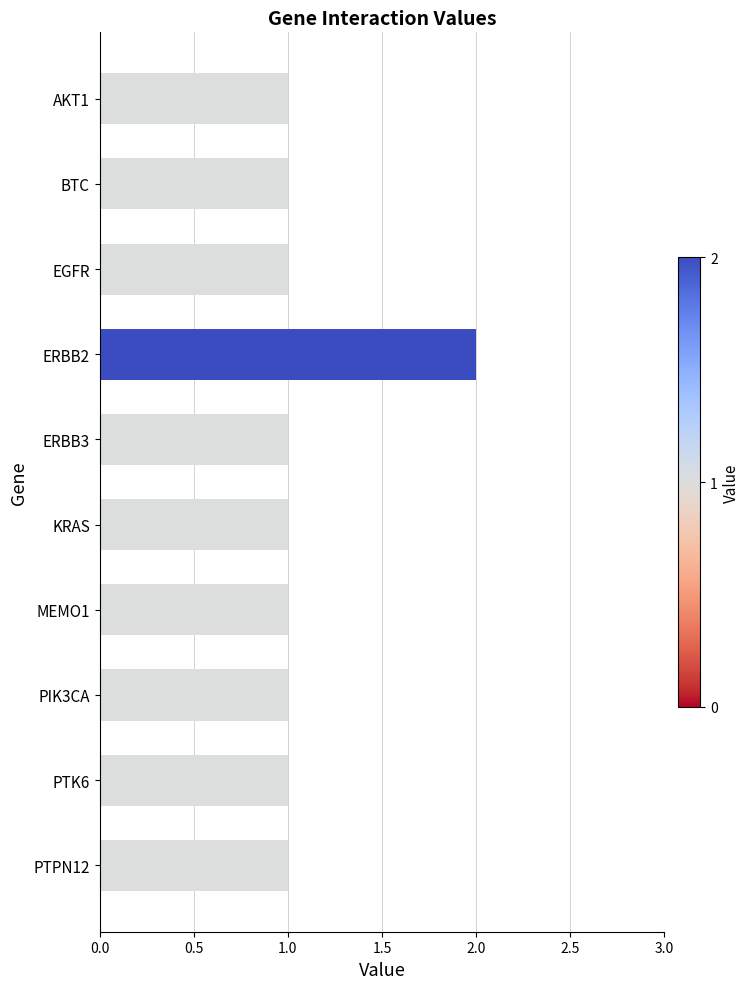

Which label corresponds to the largest value in the chart?

ERBB2